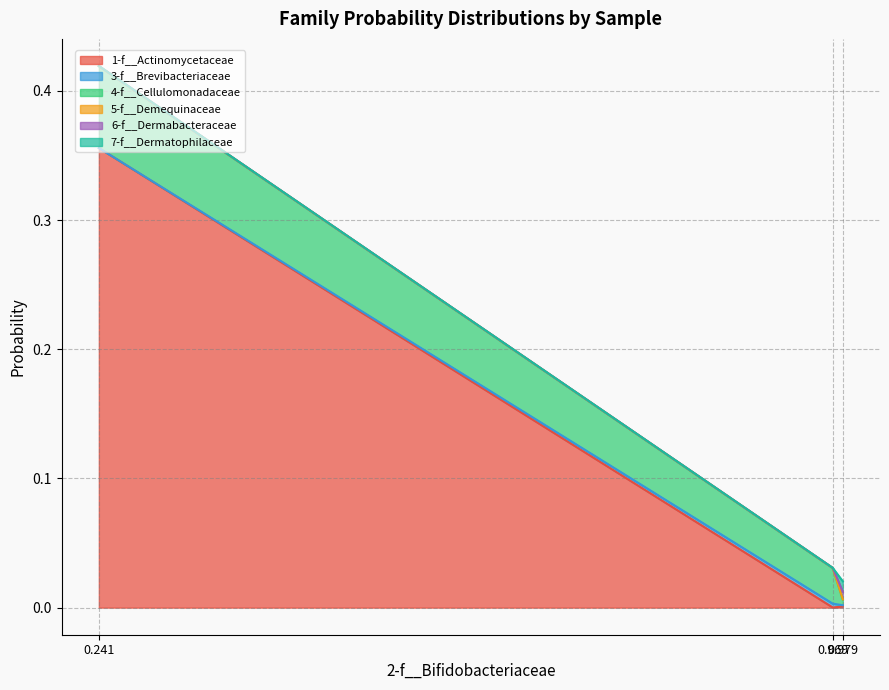

What is the greatest value displayed?

0.4